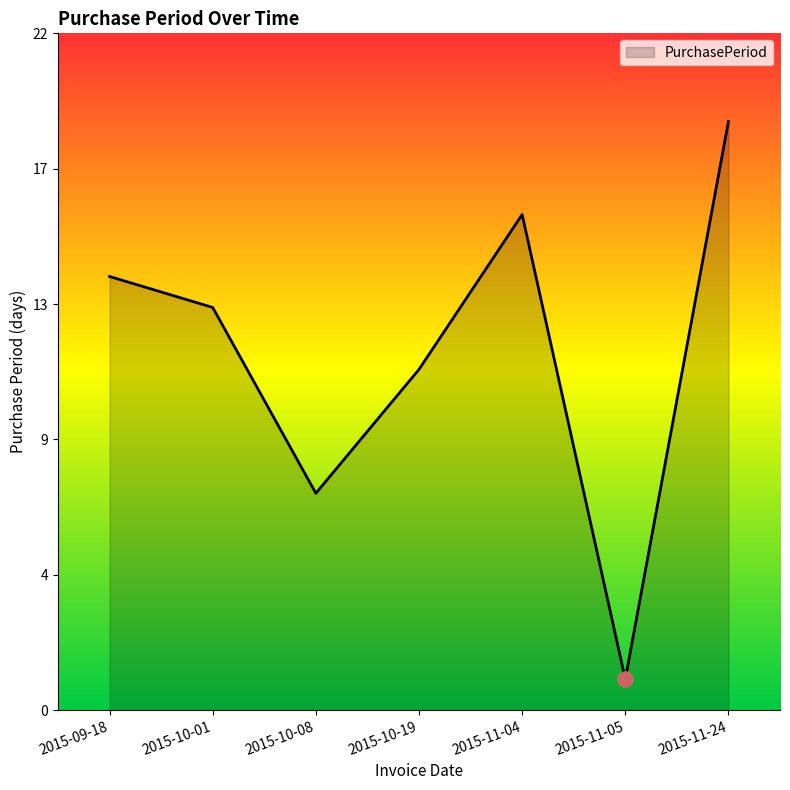

What is the change in value from 2015-09-18 to 2015-11-24?

+5